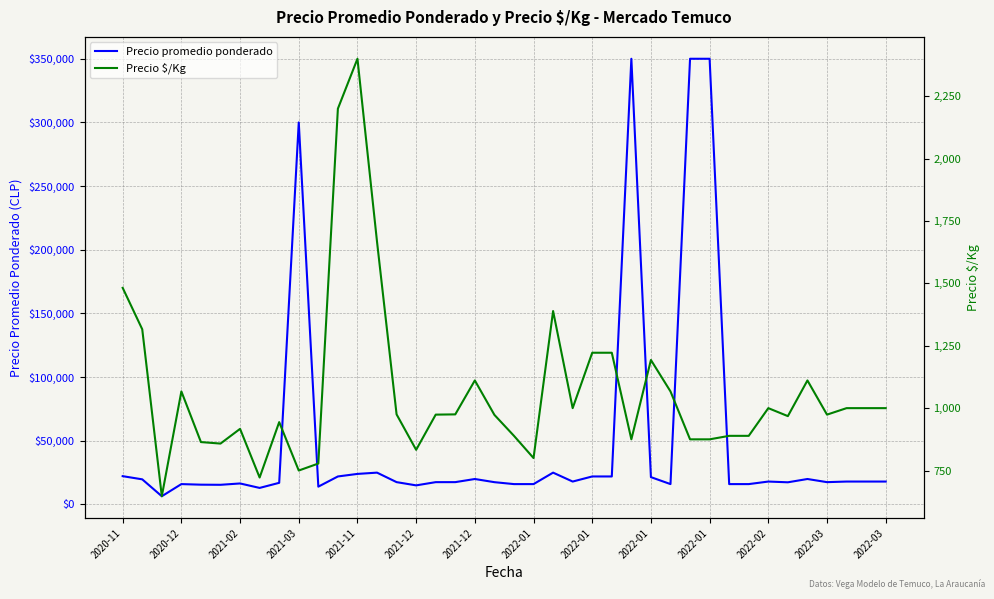

How many lines are shown in the chart?

2